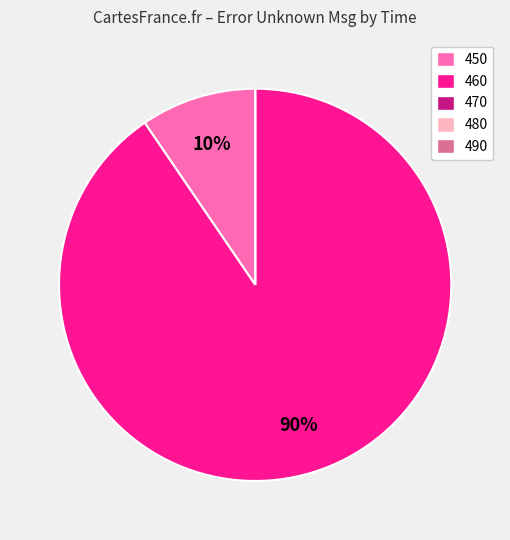

Is it true that 450 is 16% of the pie?

False